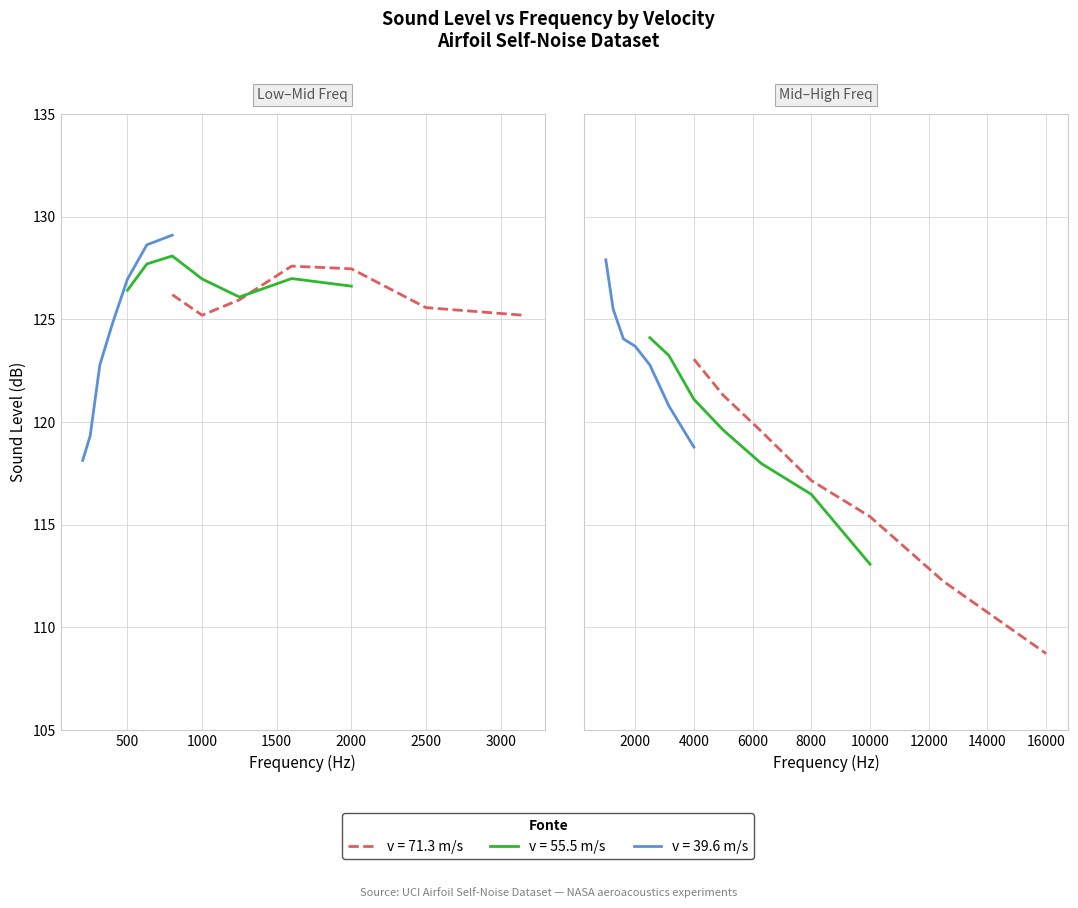

What is the difference between the Velocity=39.6 values at 1 and 11?

3.5